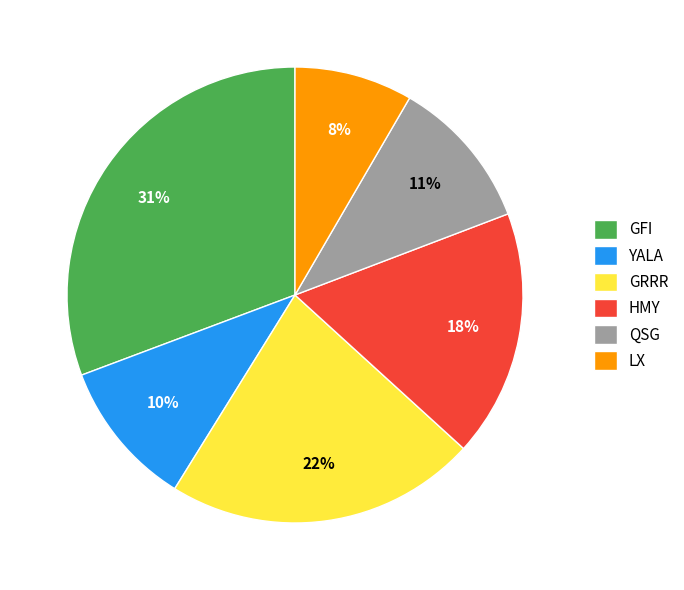

Approximately how many times larger is the value at GRRR compared to QSG?

2.0